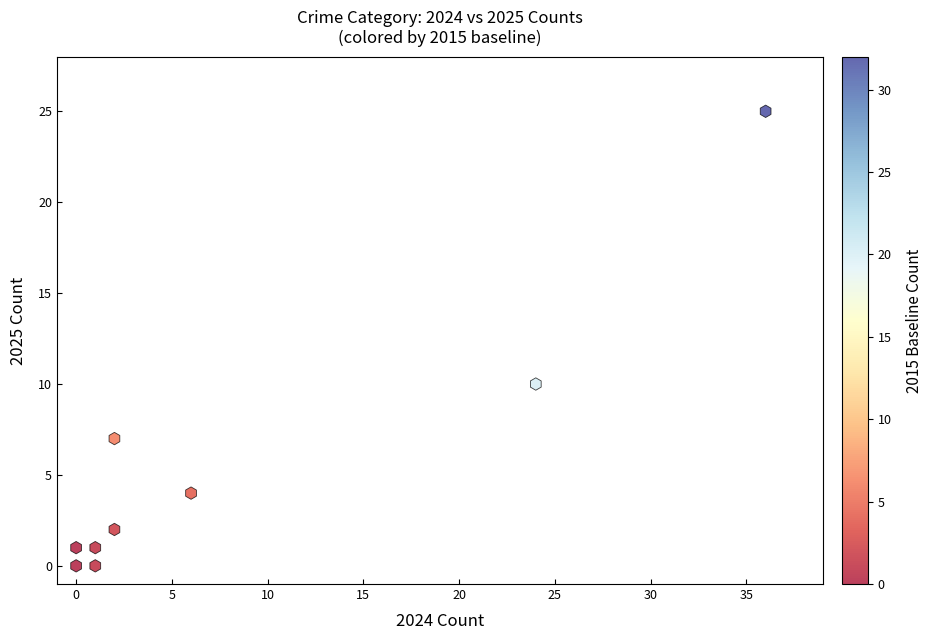

What Y value in the scatter plot is closest to 12?

10